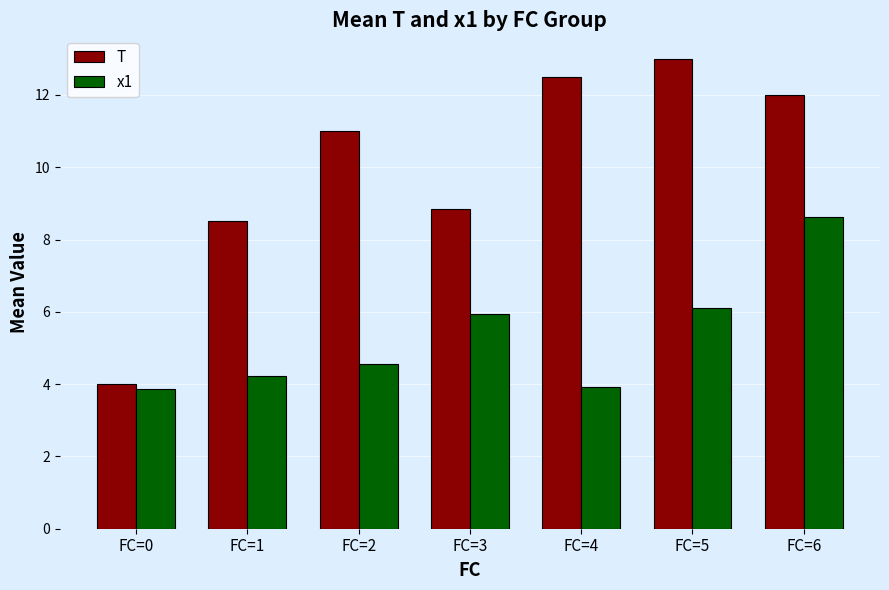

True or false: x1 has a value of 6.9 at FC=2.

False